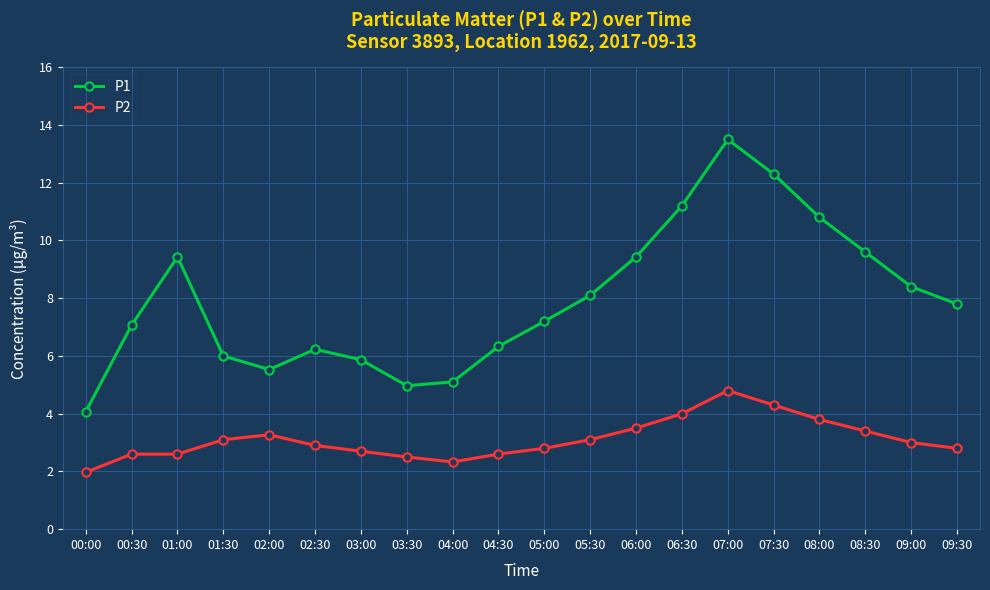

What is the label of the 14th point from the left?

06:30